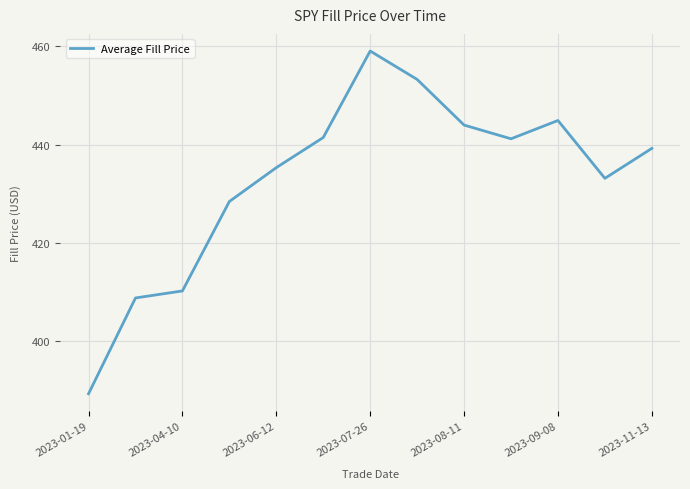

What is the smallest value displayed?

389.4